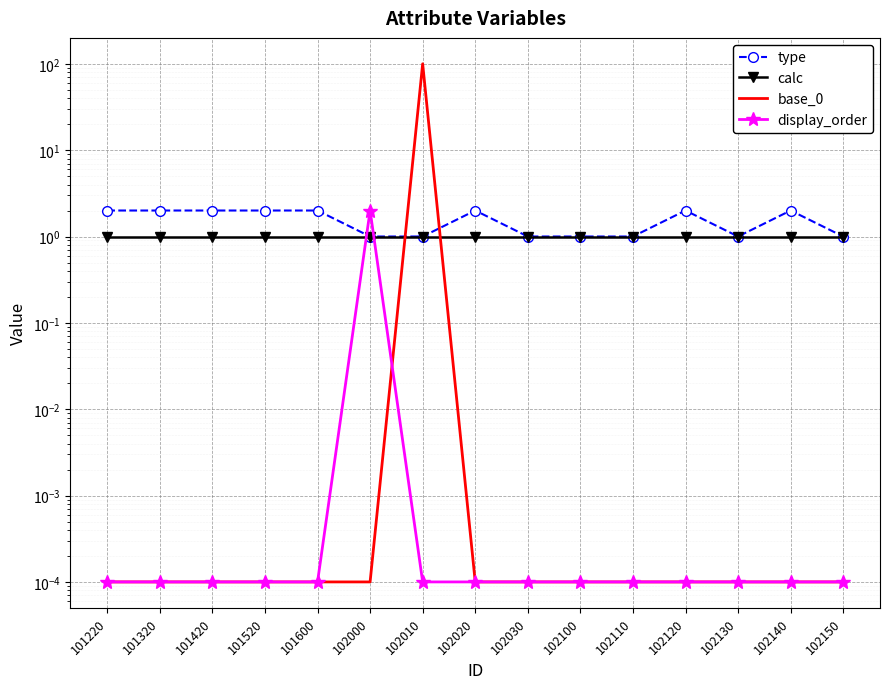

What are all the series names shown in the legend?

type, calc, base_0, display_order